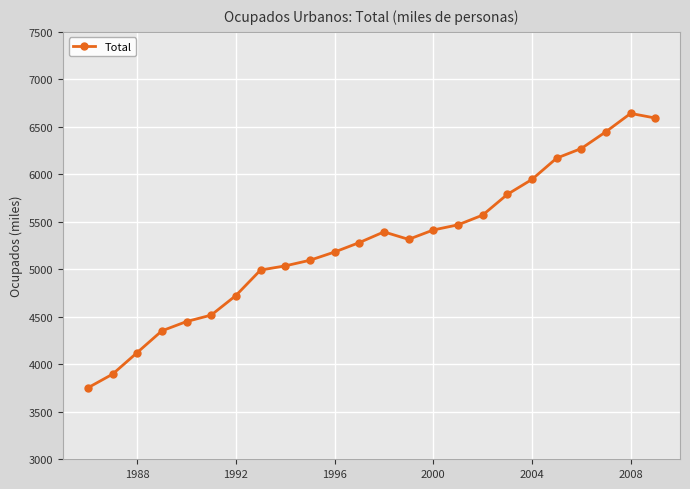

True or false: the data has more than 1 interior local peaks.

True